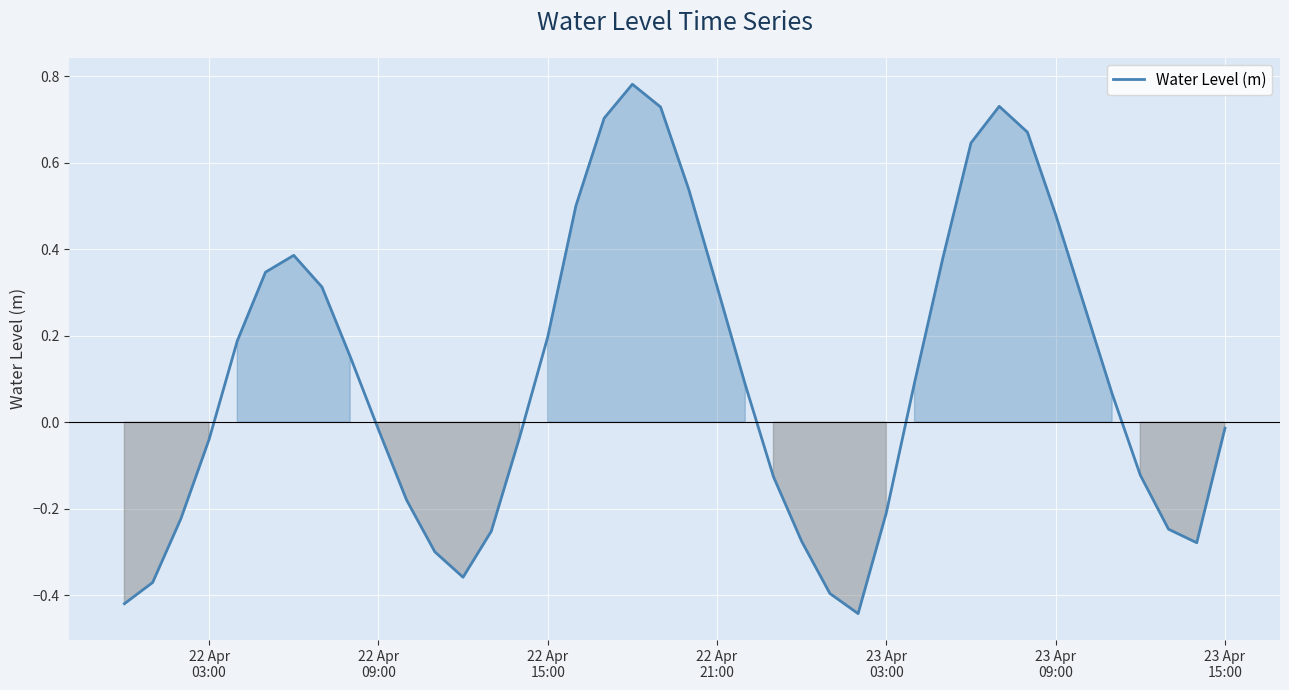

What is the difference between the maximum and minimum values?

1.2